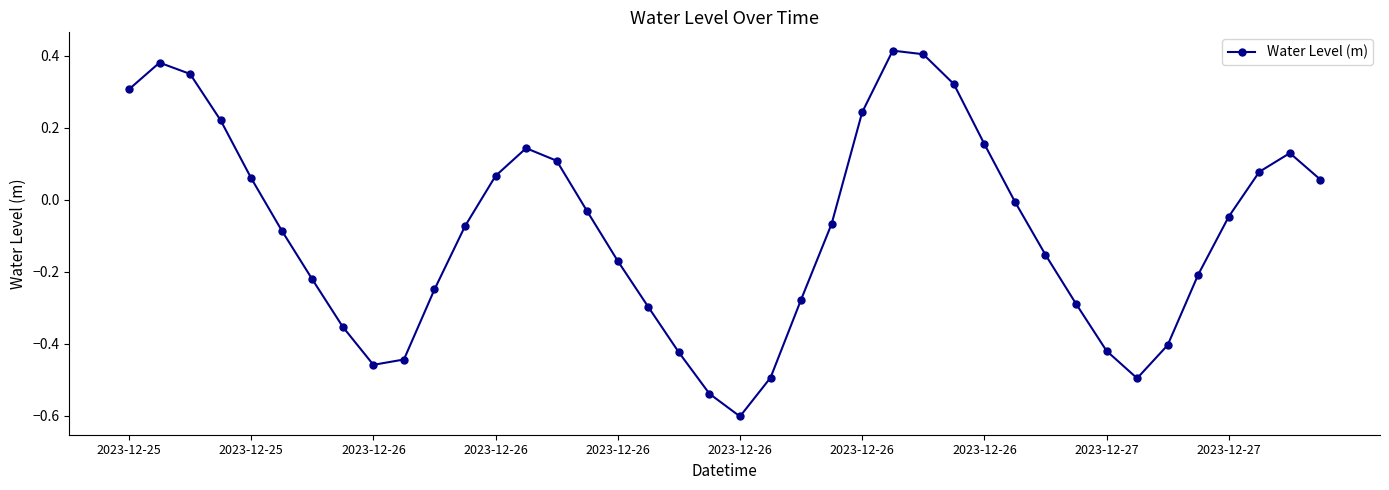

How many lines are shown in the chart?

1